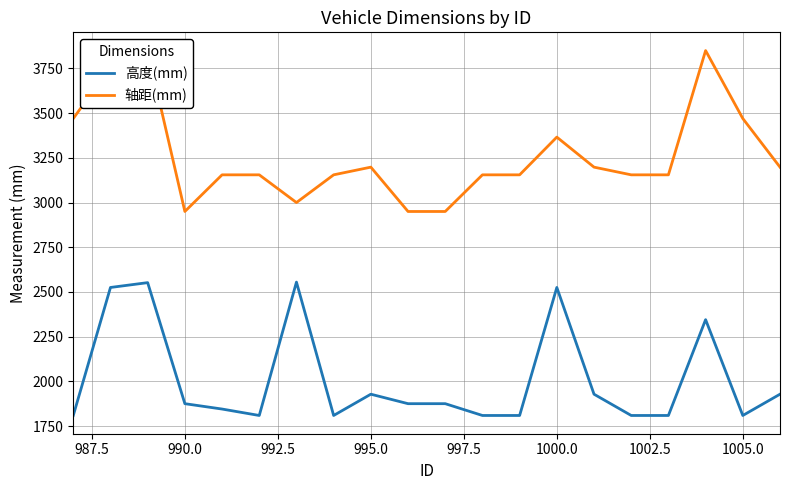

Reading left to right, what are all the values shown in this chart?

高度(mm): 1809	2525	2552	1875	1845	1809	2555	1809	1928	1875	1875	1809	1809	2525	1928	1809	1809	2345	1809	1928
轴距(mm): 3470	3760	3850	2950	3155	3155	3000	3155	3198	2950	2950	3155	3155	3366	3198	3155	3155	3850	3470	3198